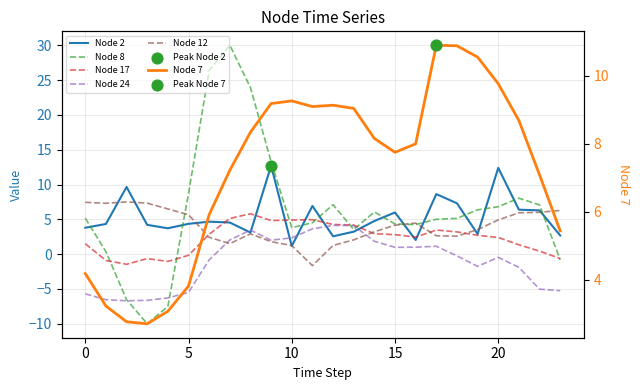

Is the value of Node 12 at 10 greater than the value of Node 2 at 5?

No